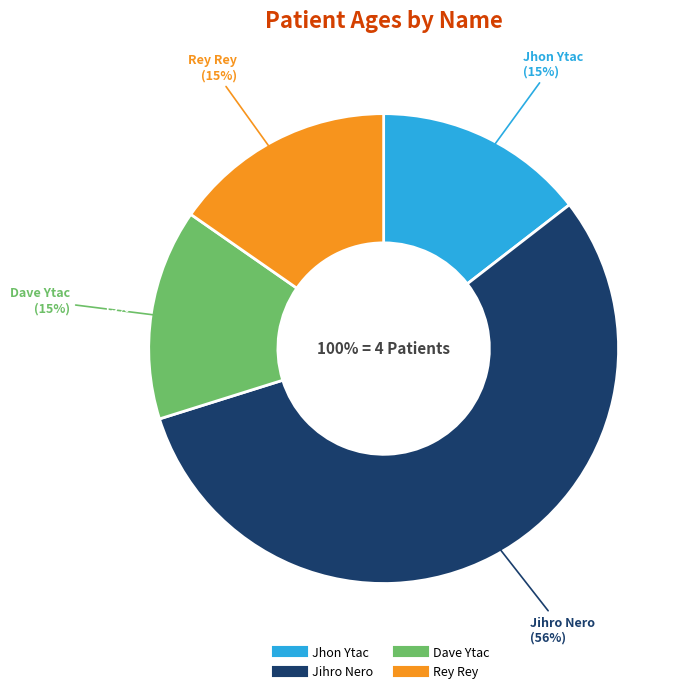

Combined, what portion of the pie is Dave Ytac and Rey Rey?

29.8%